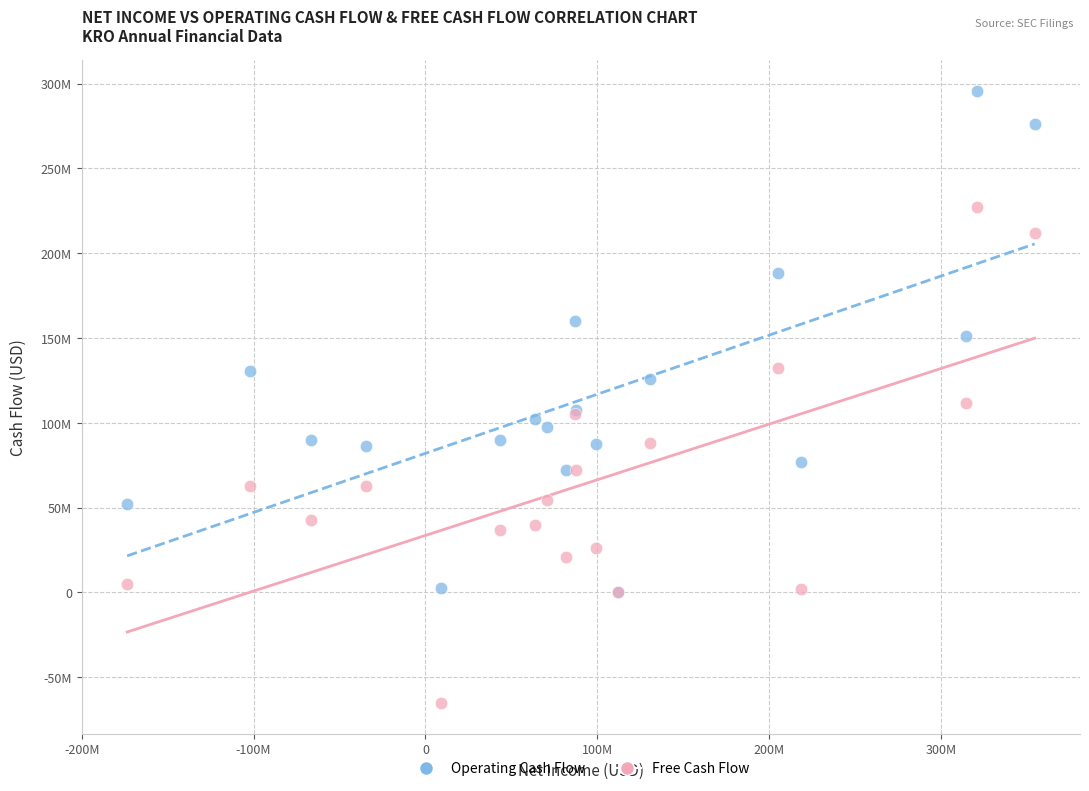

Which series has the widest spread of Y values?

Operating Cash Flow